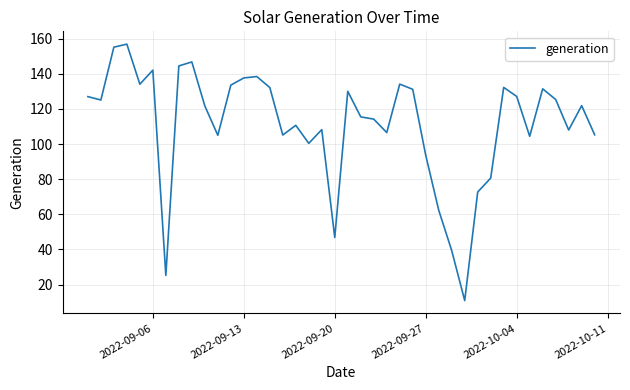

What is the difference between the maximum and minimum values?

145.9